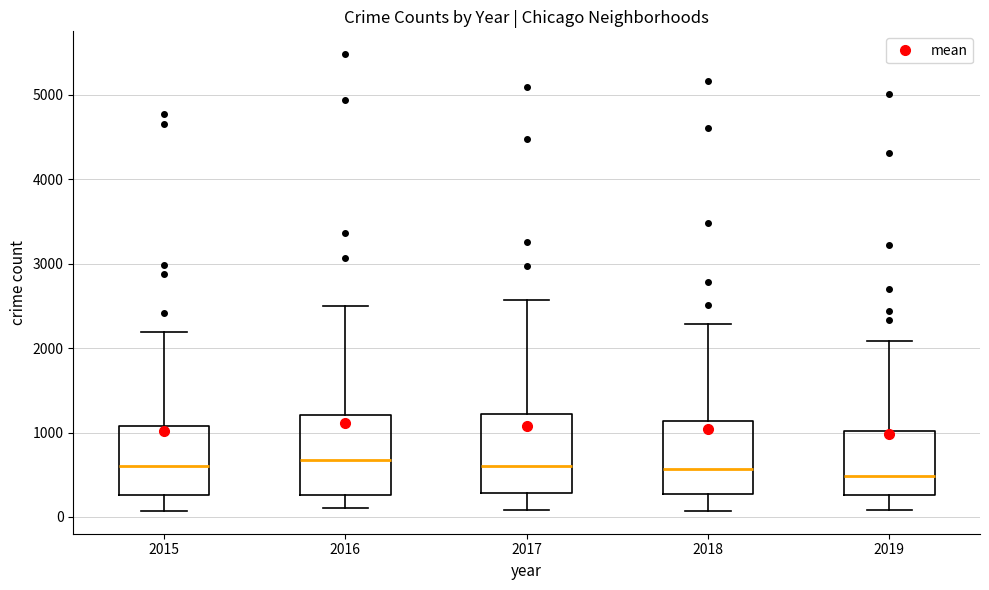

Reading left to right, transcribe this box plot: for each box, give where its median line is, the range the box spans, and where its two whiskers end, as read against the y-axis. The values are not printed on the chart, so give them approximately, as read against the axis.

2015: median 600, box 300 to 1100, whiskers 100 to 2200
2016: median 700, box 300 to 1200, whiskers 100 to 2500
2017: median 600, box 300 to 1200, whiskers 100 to 2600
2018: median 600, box 300 to 1100, whiskers 100 to 2300
2019: median 500, box 300 to 1000, whiskers 100 to 2100